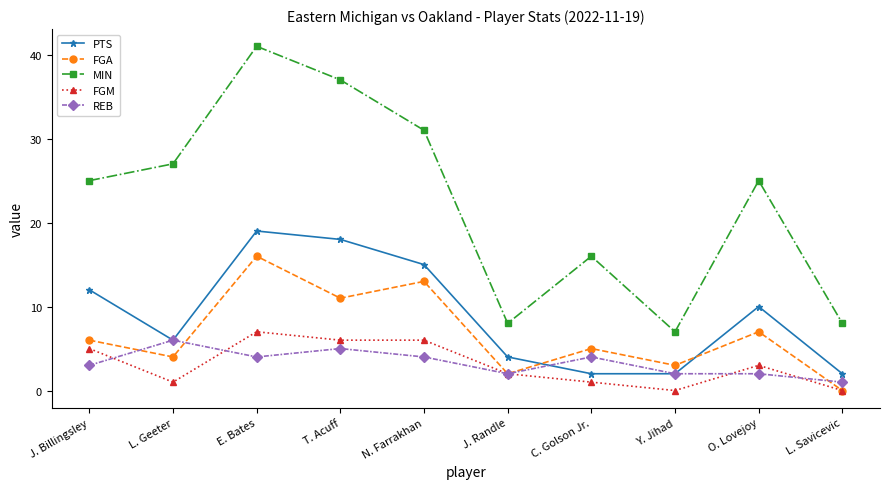

Is it true that PTS equals 2 at Y. Jihad?

True